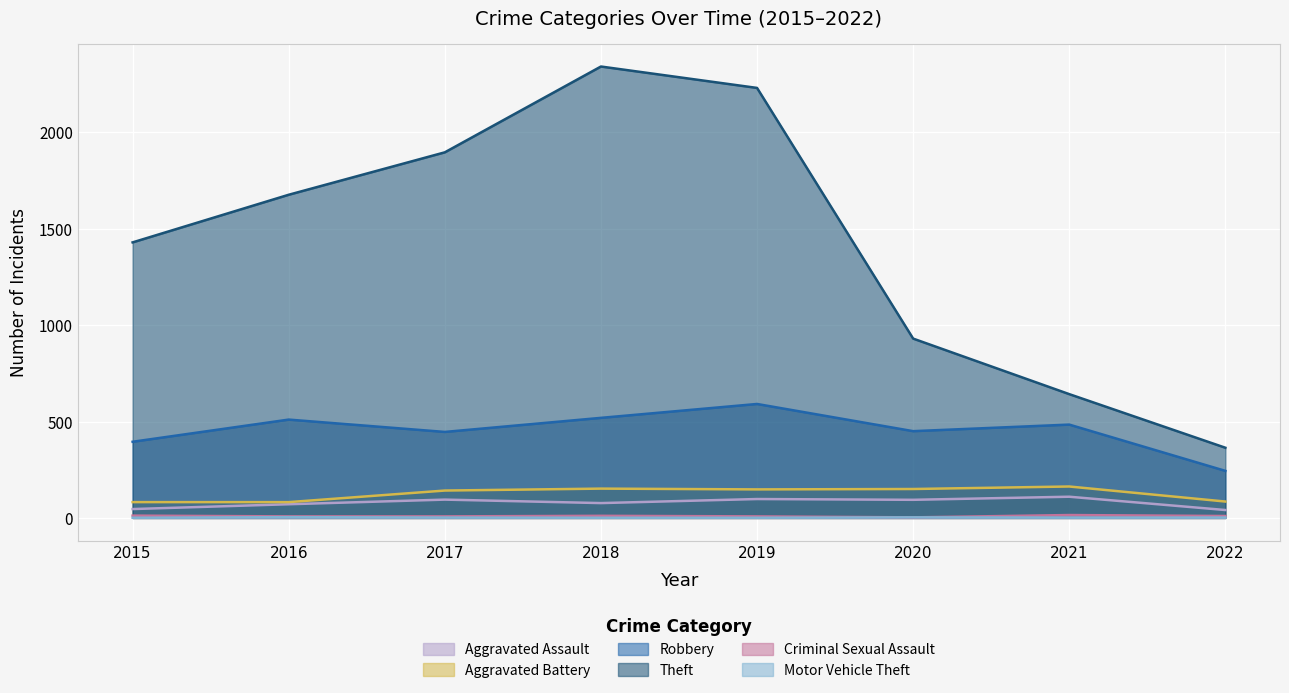

Between 2015 and 2016, which series saw the biggest shift?

Theft